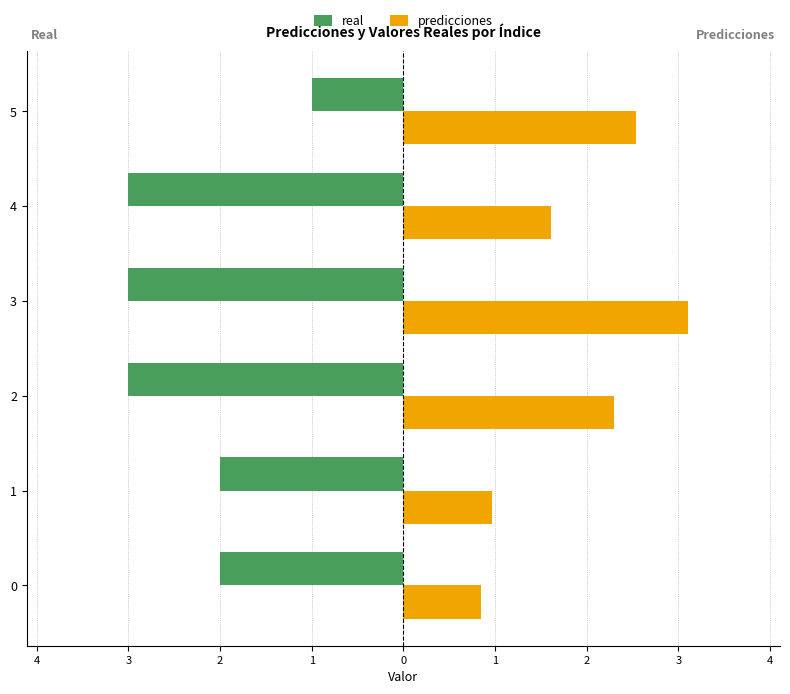

What are all the series names shown in the legend?

real, predicciones